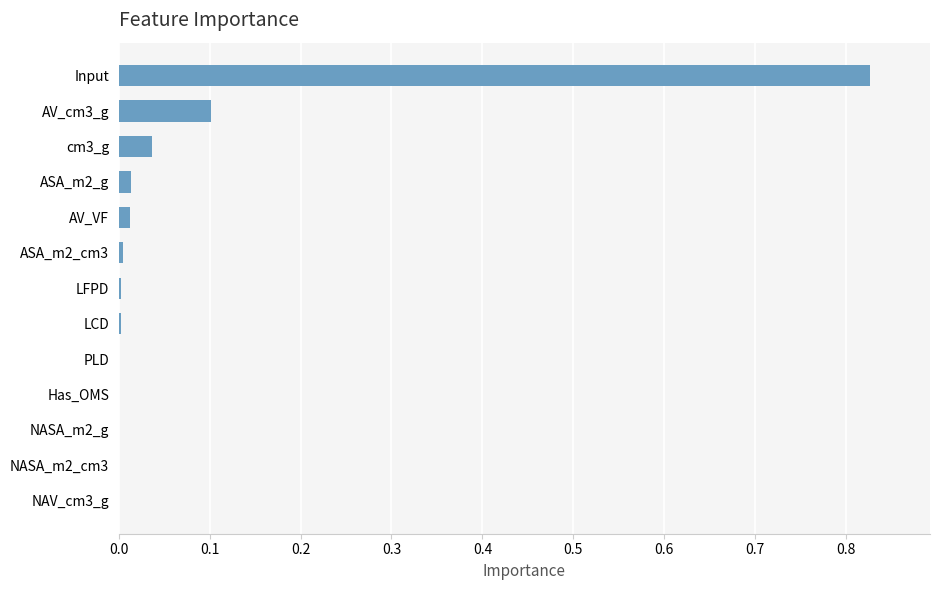

True or false: the data shows 0.0 at LFPD.

True